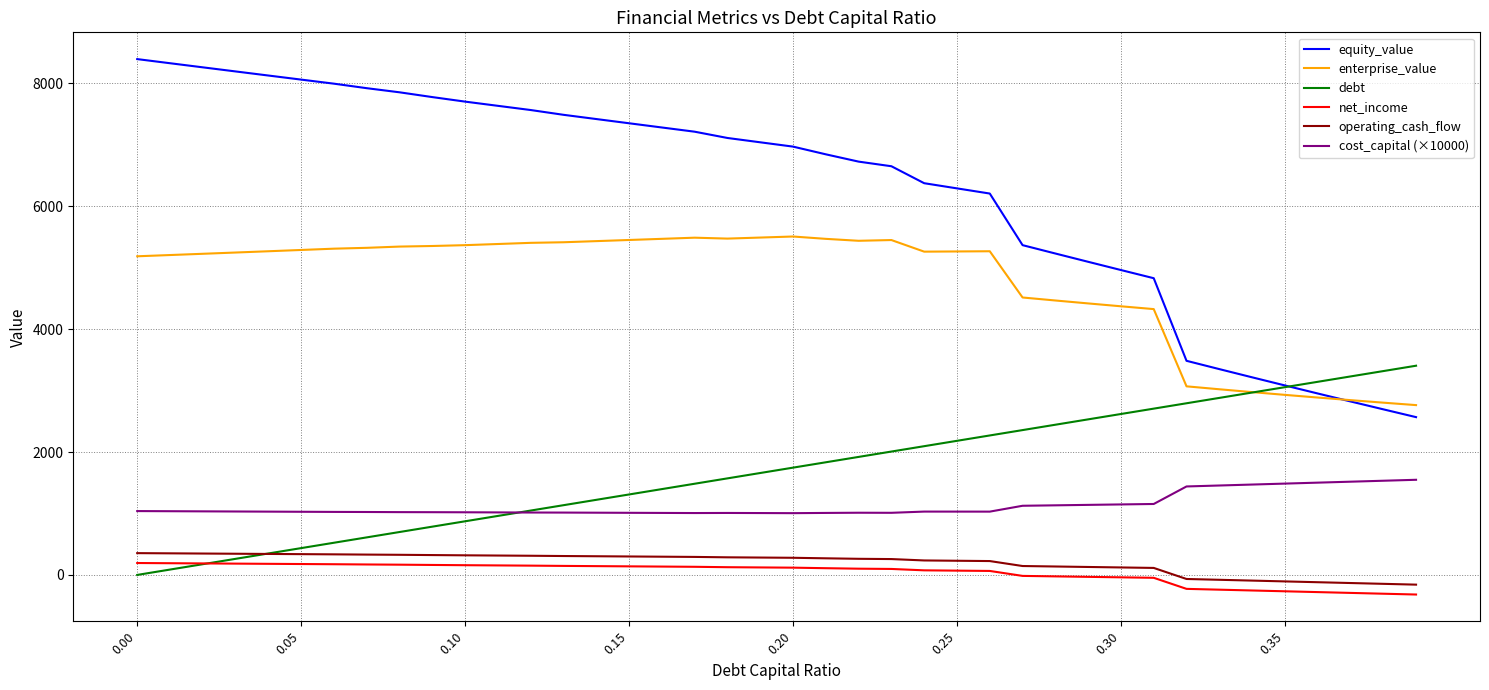

Which series has the largest range (max minus min)?

equity_value